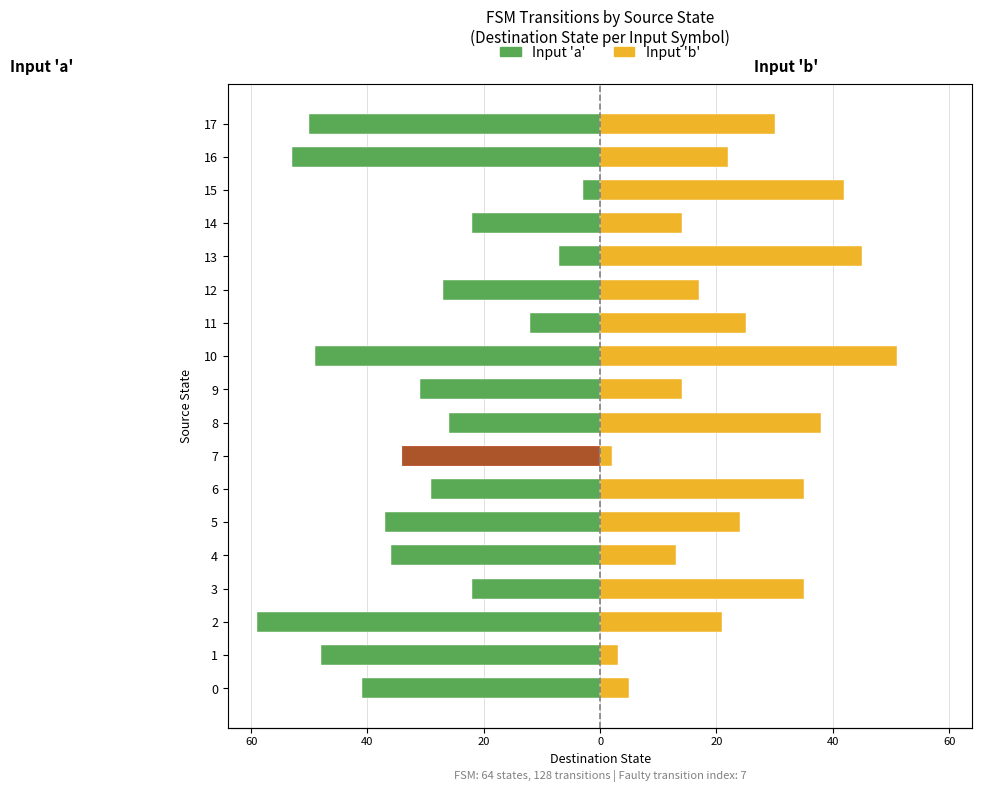

Reading left to right, list all the values displayed in this chart.

Input 'a' (Stranieri): -41	-48	-59	-22	-36	-37	-29	-34	-26	-31	-49	-12	-27	-7	-22	-3	-53	-50
Input 'b' (Straniere): 5	3	21	35	13	24	35	2	38	14	51	25	17	45	14	42	22	30